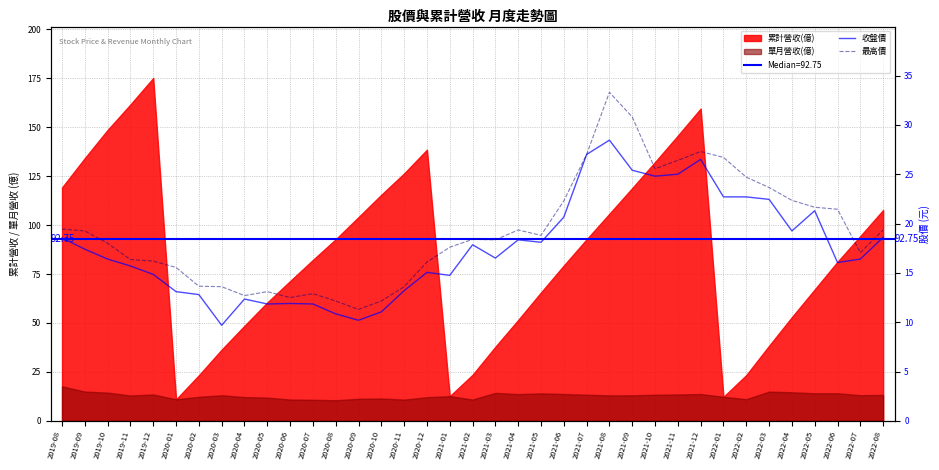

At which category is the sum across all series the highest?

2021-08